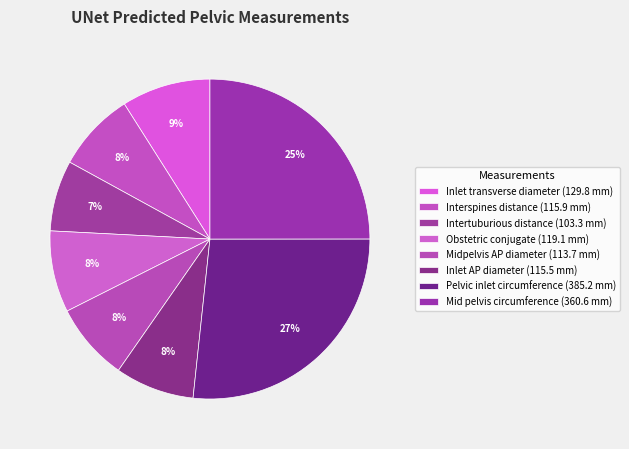

What is the total percentage of Inlet AP diameter and Interspines distance?

16.0%